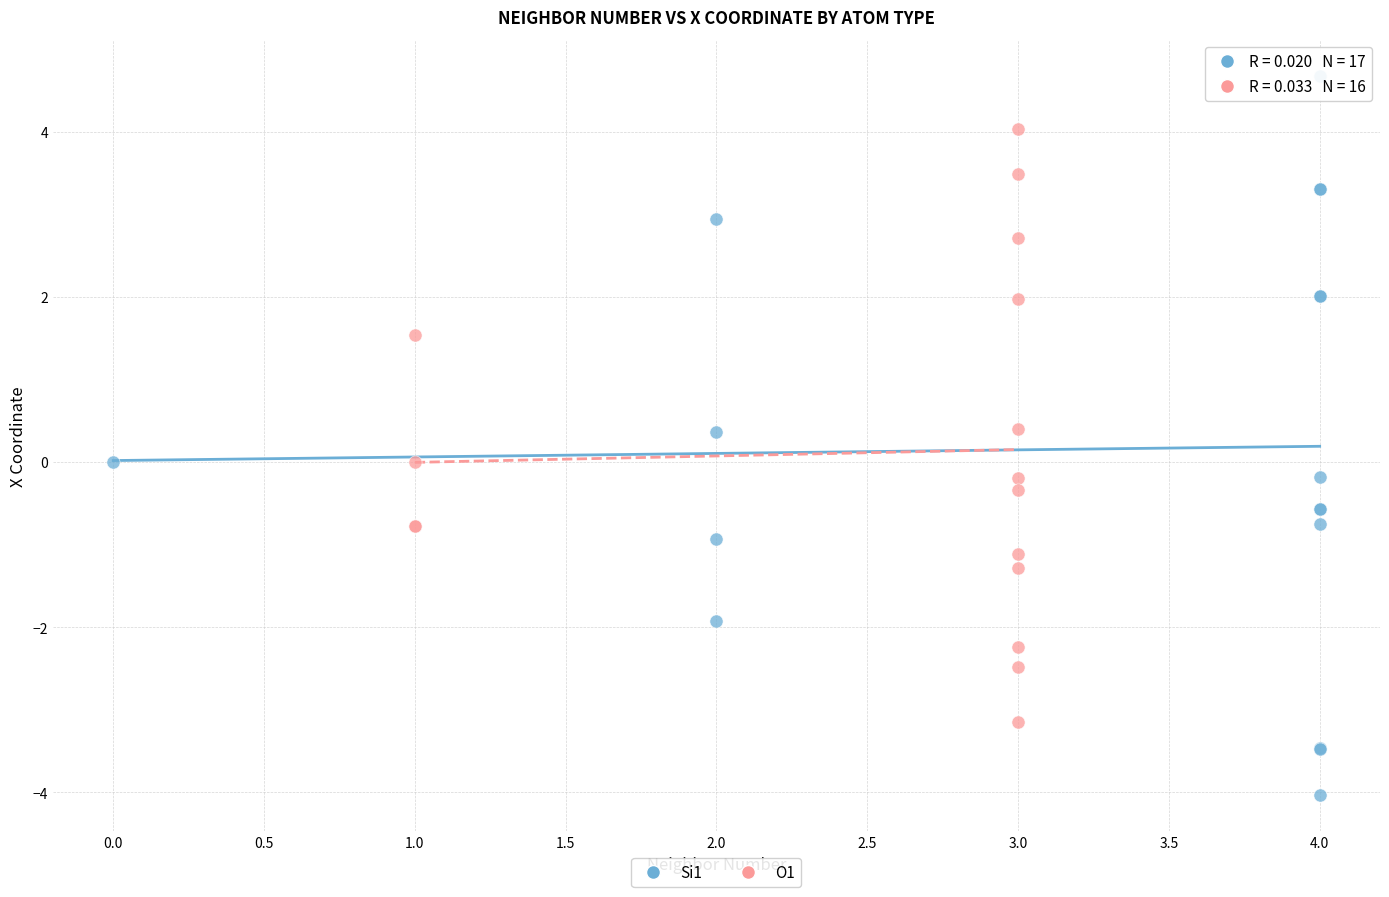

Which series reaches the maximum Y coordinate?

Si1